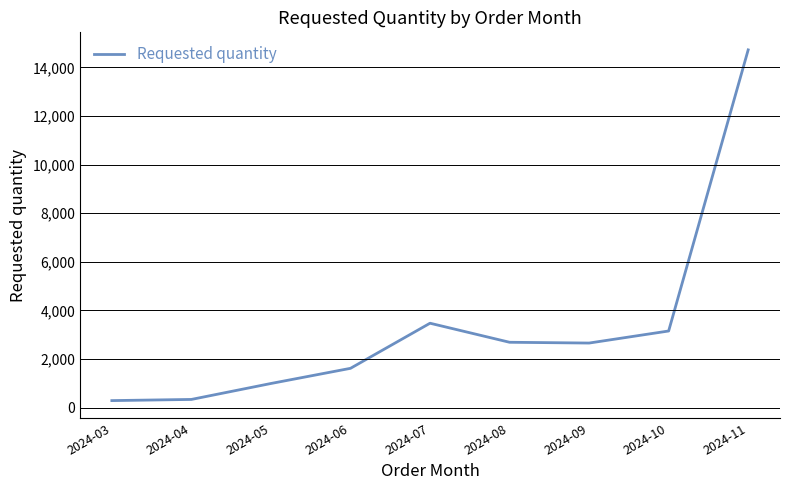

What is the sum of the values at 2024-04 and 2024-05?

1328